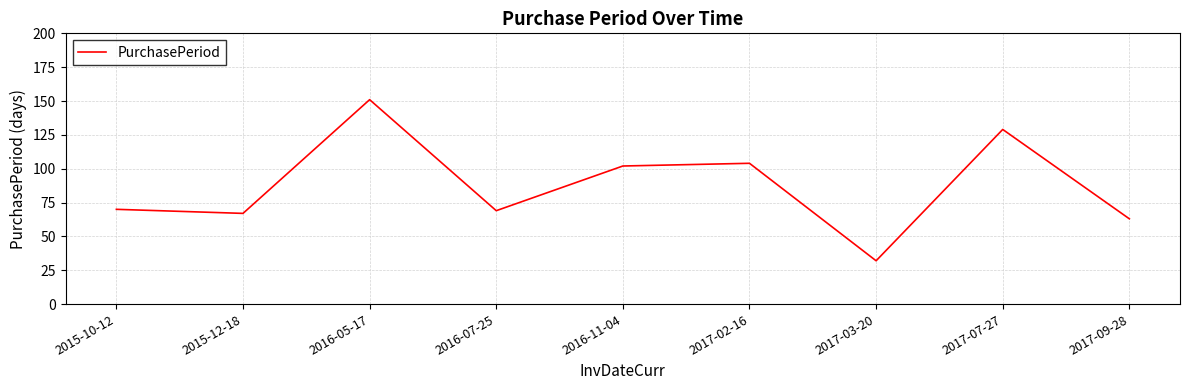

Does the chart have visible grid lines?

Yes